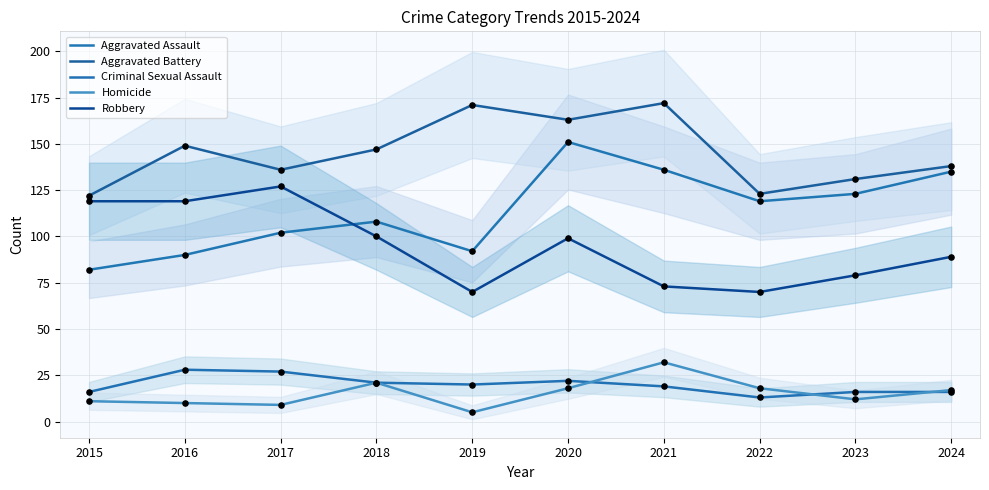

Which series contains the lowest Y value?

Homicide